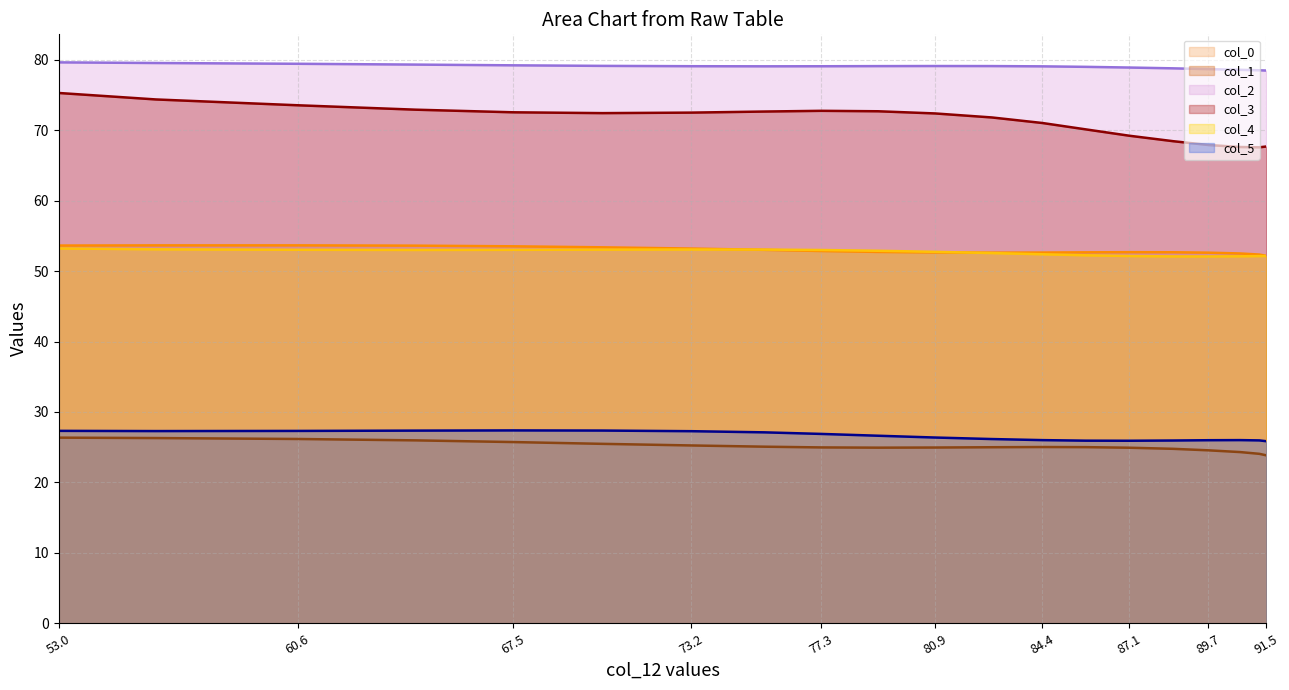

What is the maximum value shown in the chart?

79.6